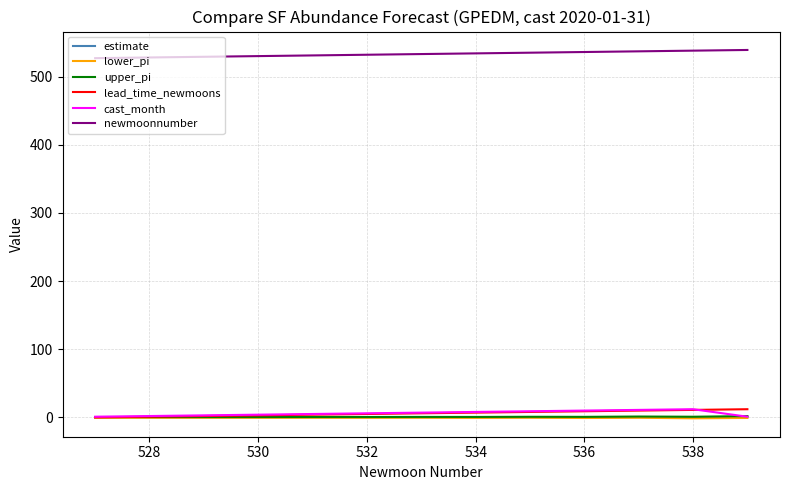

True or false: newmoonnumber and estimate cross at least once.

False